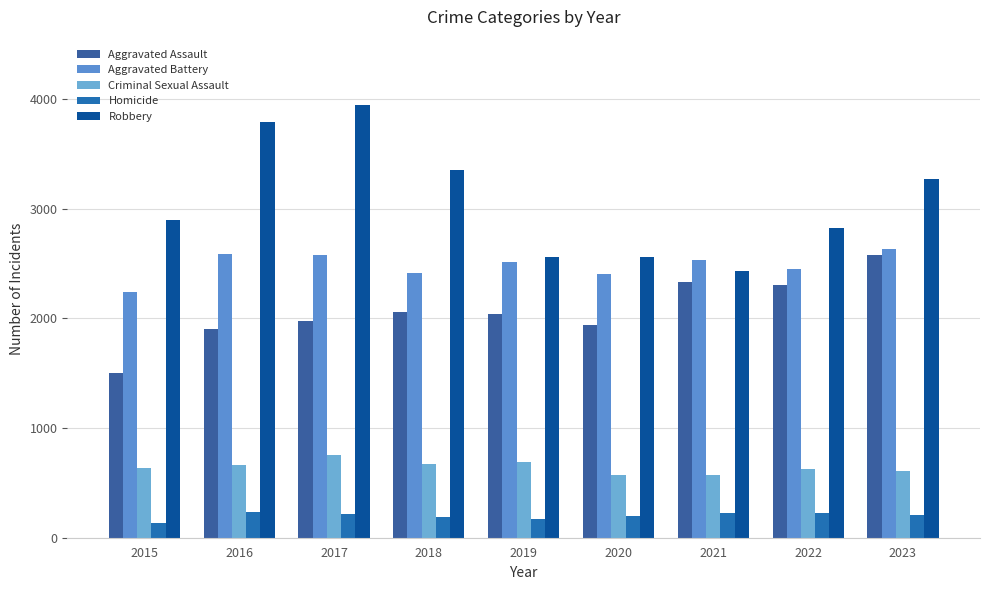

Does the chart contain stacked bars?

No